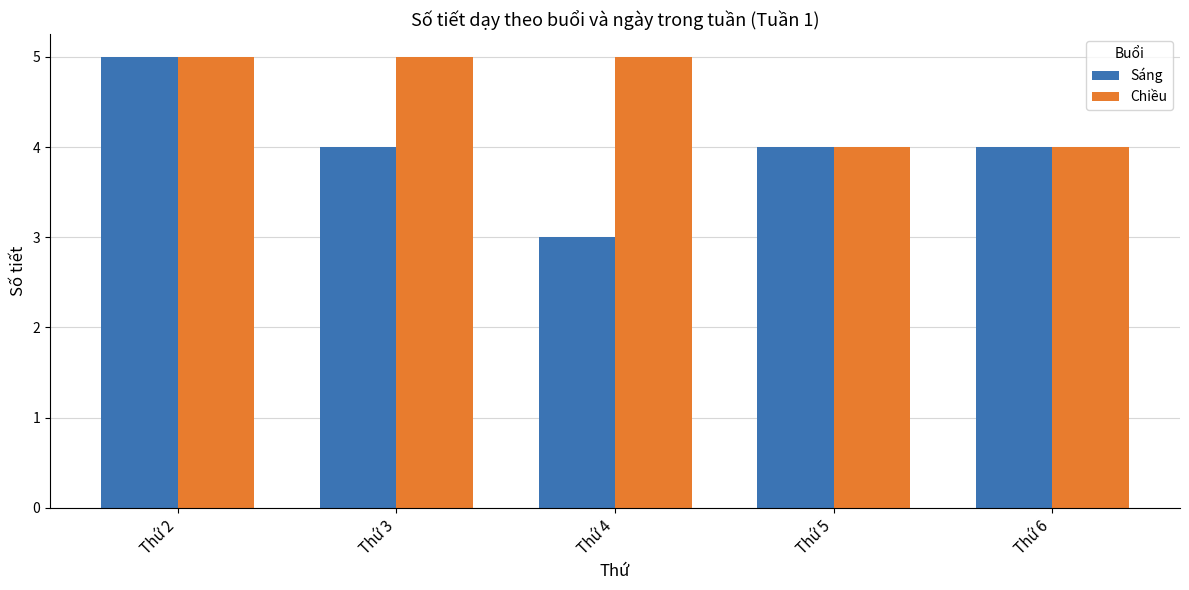

Count the number of data series in this chart.

2